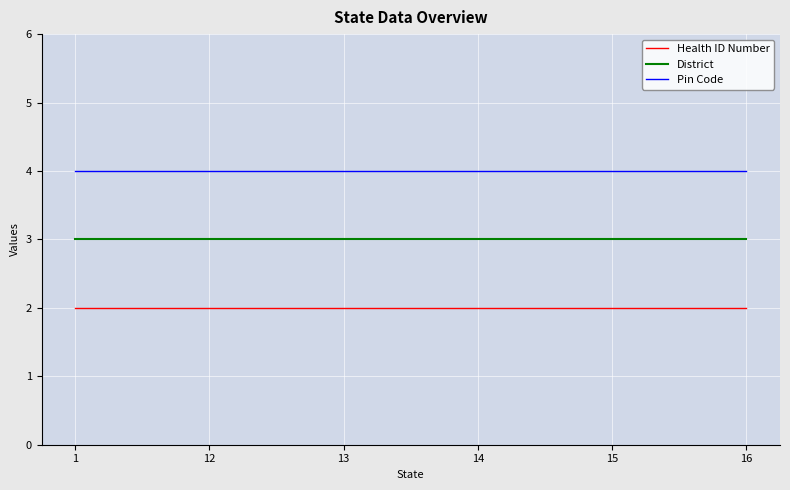

What is the sum of all Pin Code values?

24